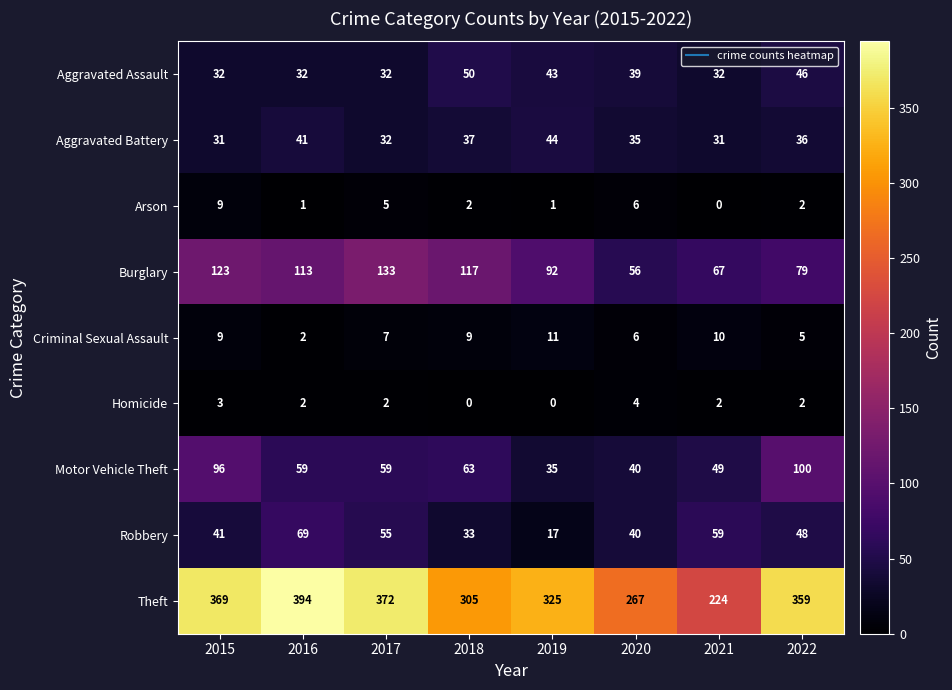

List the series in order of their peak value, highest first.

Theft, Burglary, Motor Vehicle Theft, Robbery, Aggravated Assault, Aggravated Battery, Criminal Sexual Assault, Arson, Homicide